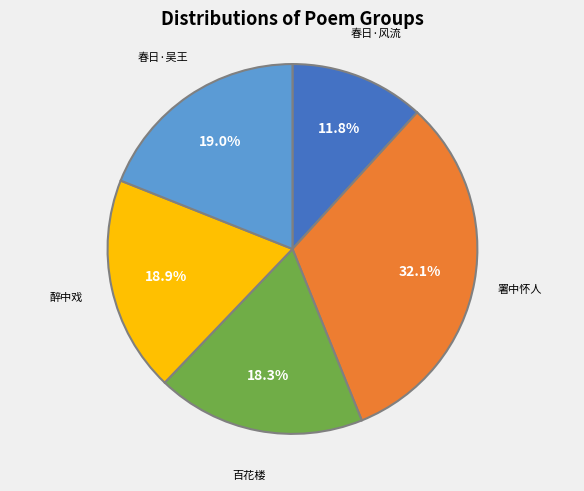

Does any single category account for the majority?

No